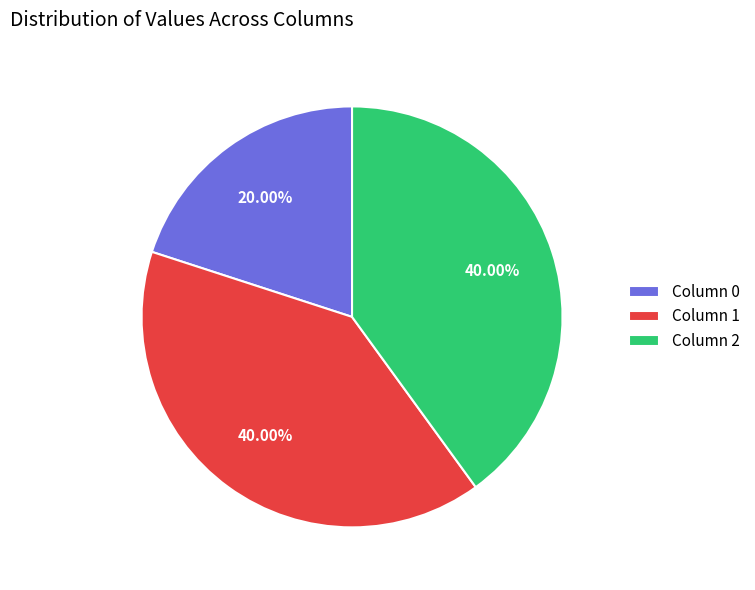

To the nearest percent, what is the difference between the largest and smallest slice percentages?

20%